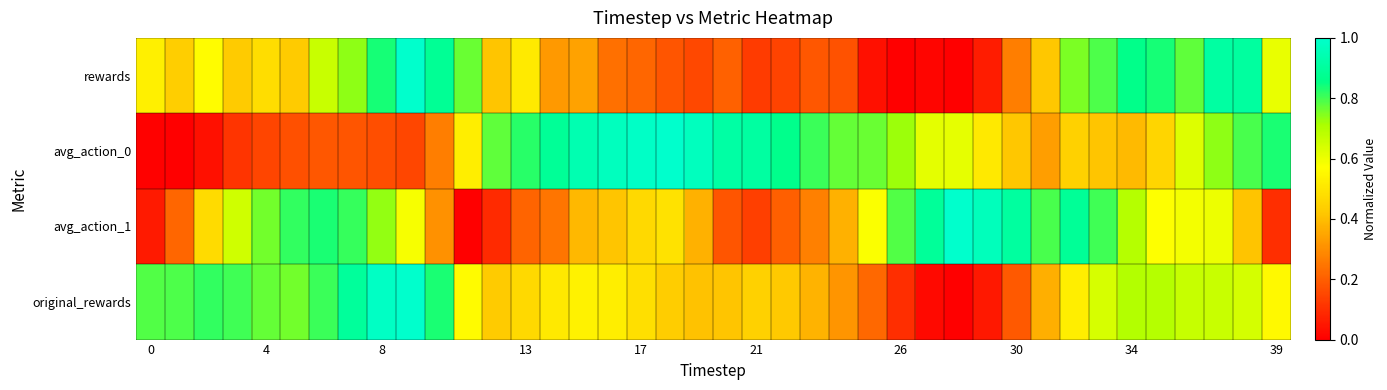

Reading left to right, list all the values displayed in this chart.

rewards: 0.5	0.4	0.6	0.4	0.5	0.4	0.7	0.7	0.8	1.0	0.9	0.8	0.4	0.5	0.3	0.3	0.2	0.2	0.2	0.2	0.2	0.1	0.1	0.2	0.2	0.0	0.0	0.0	0.0	0.1	0.3	0.4	0.8	0.8	0.9	0.8	0.8	0.9	0.9	0.6
avg_action_0: 0.0	0.0	0.0	0.1	0.1	0.2	0.2	0.2	0.2	0.1	0.3	0.5	0.8	0.8	0.9	0.9	1.0	1.0	1.0	1.0	0.9	0.9	0.9	0.8	0.8	0.8	0.7	0.6	0.6	0.5	0.4	0.3	0.4	0.4	0.4	0.5	0.6	0.7	0.8	0.8
avg_action_1: 0.1	0.2	0.5	0.7	0.8	0.8	0.8	0.8	0.7	0.6	0.3	0.0	0.1	0.2	0.2	0.4	0.4	0.5	0.5	0.4	0.2	0.1	0.2	0.3	0.4	0.6	0.8	0.9	1.0	1.0	0.9	0.8	0.9	0.8	0.7	0.6	0.6	0.6	0.4	0.1
original_rewards: 0.8	0.8	0.8	0.8	0.8	0.8	0.8	0.9	1.0	1.0	0.8	0.6	0.4	0.5	0.5	0.5	0.5	0.5	0.4	0.4	0.4	0.4	0.4	0.4	0.3	0.2	0.1	0.0	0.0	0.1	0.2	0.4	0.5	0.6	0.7	0.7	0.7	0.7	0.6	0.6